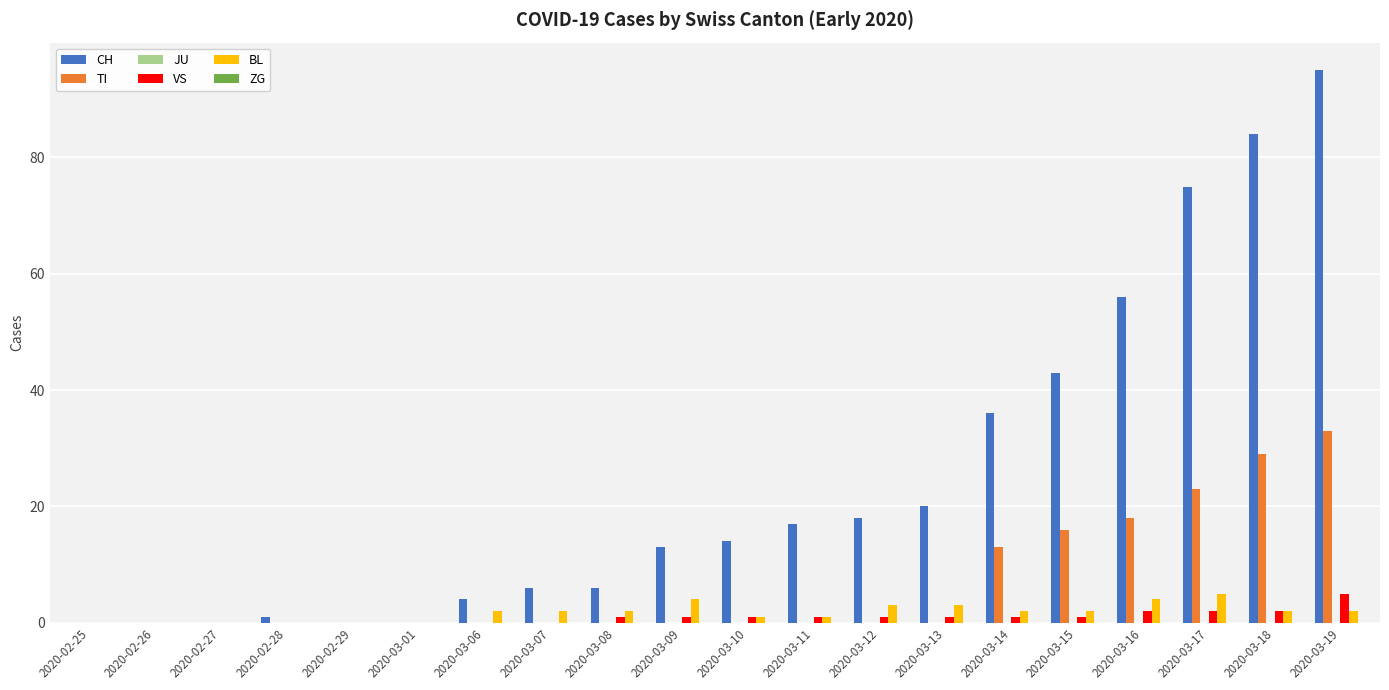

Is it true that CH equals 56 at 2020-03-16?

True